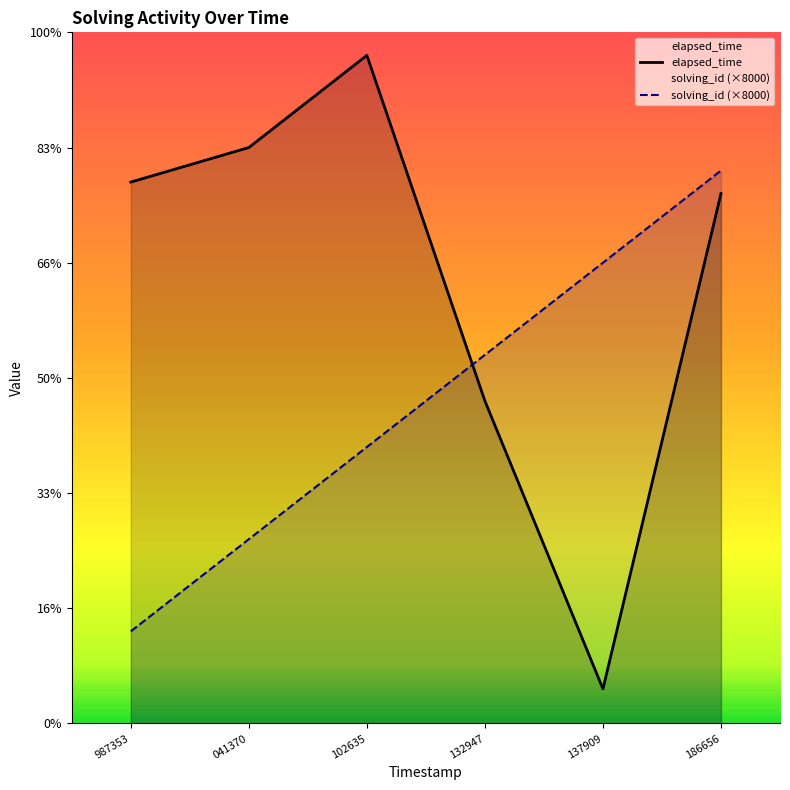

After their last crossing, which series has the higher values: solving_id or elapsed_time?

solving_id